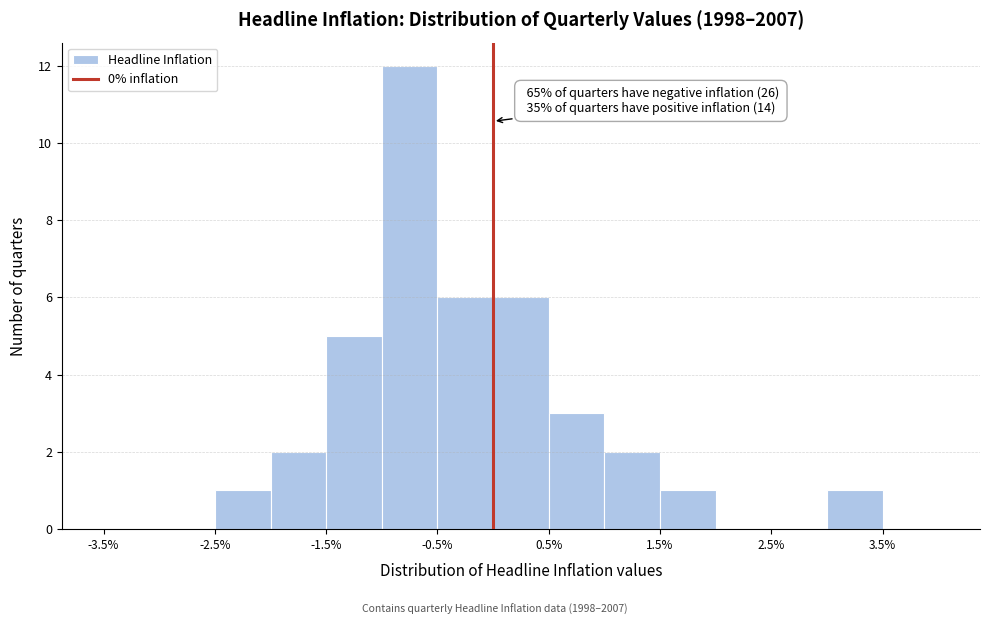

Over which range of the x-axis is the bar tallest?

-1.0 to -0.5